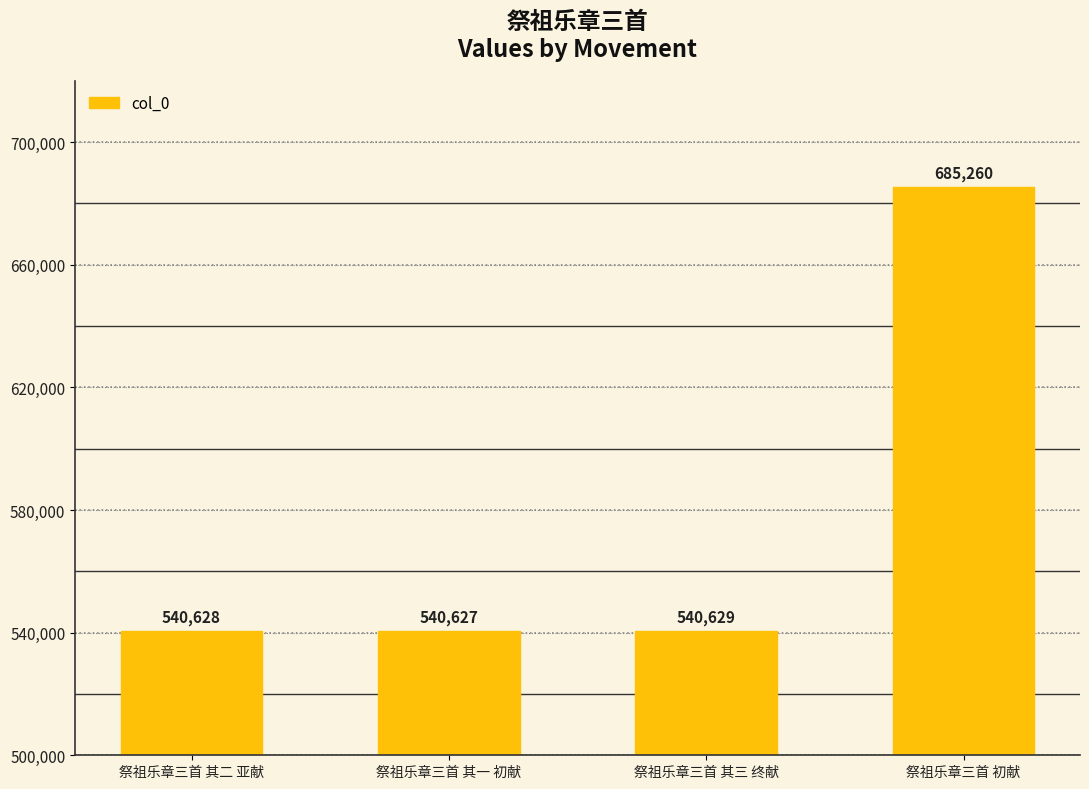

How many bars are there in total?

4